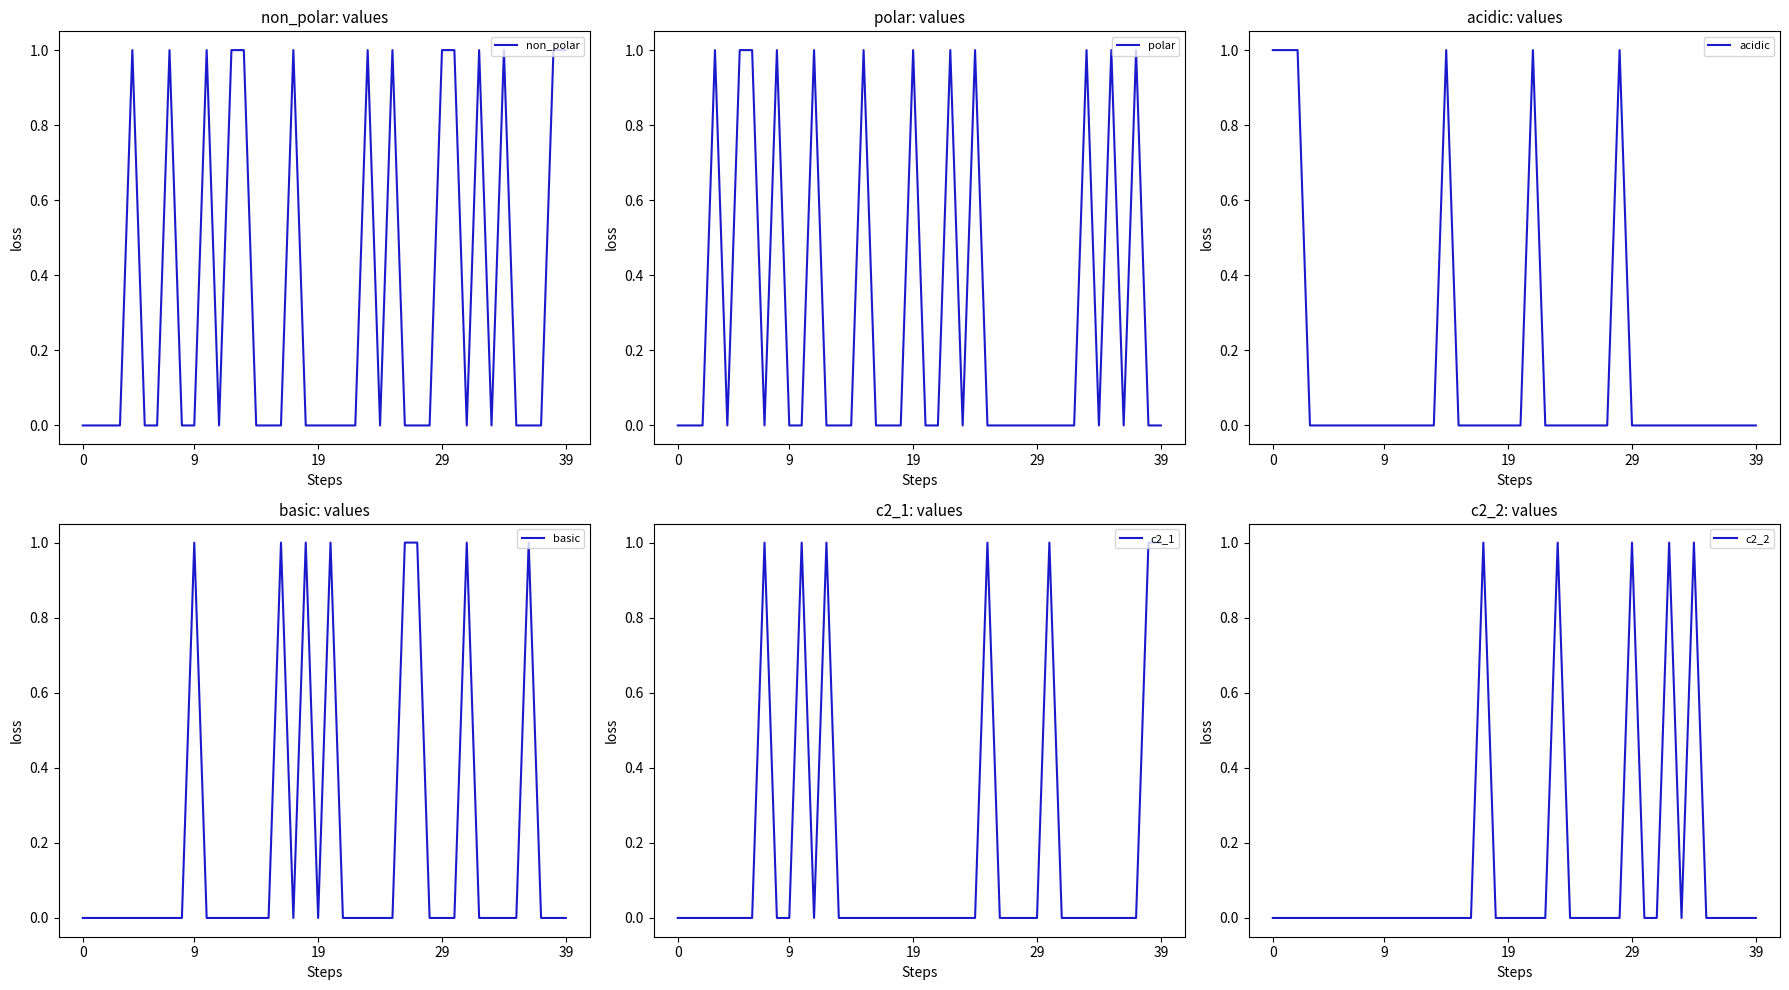

How many basic values are between 0 and 1?

40